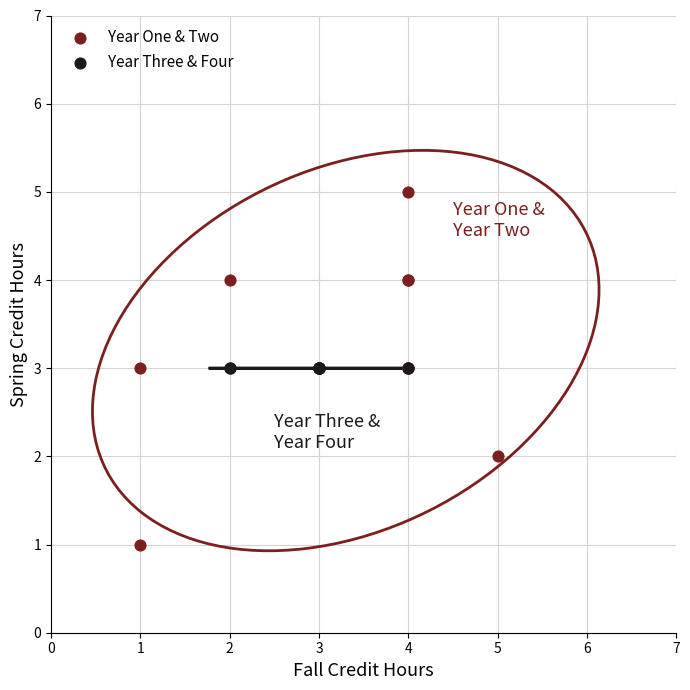

Which series contains the highest Y value?

Year One & Two